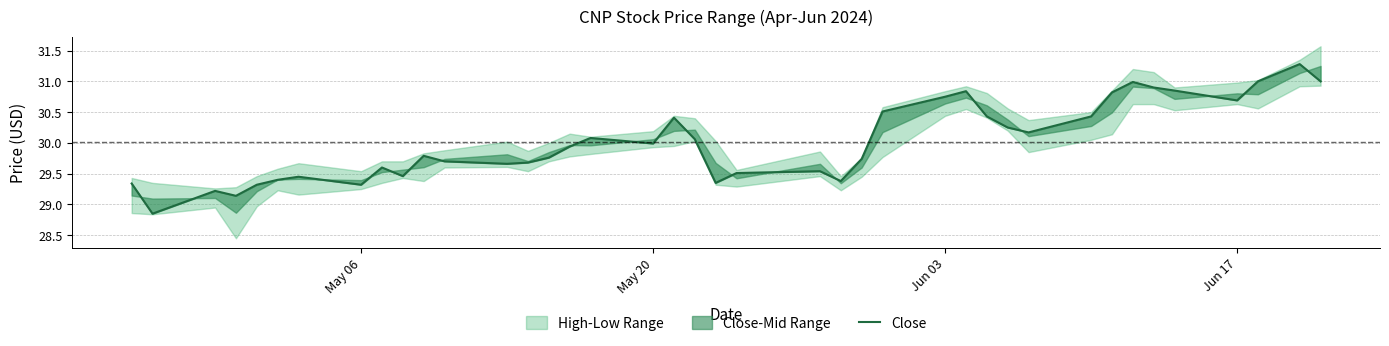

What is the greatest value displayed?

31.3